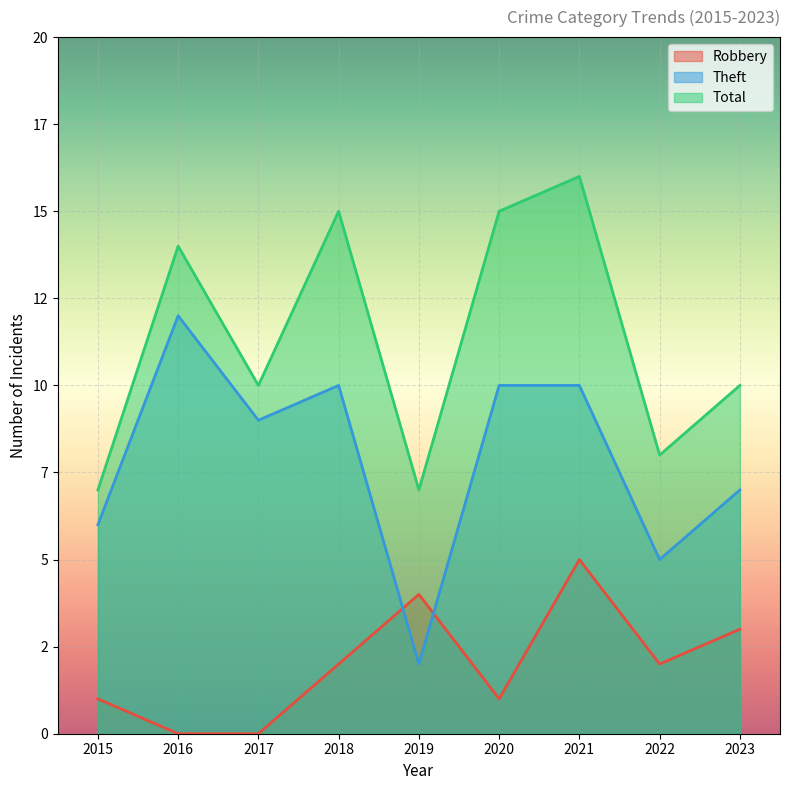

How many Total values are between 8 and 15?

6